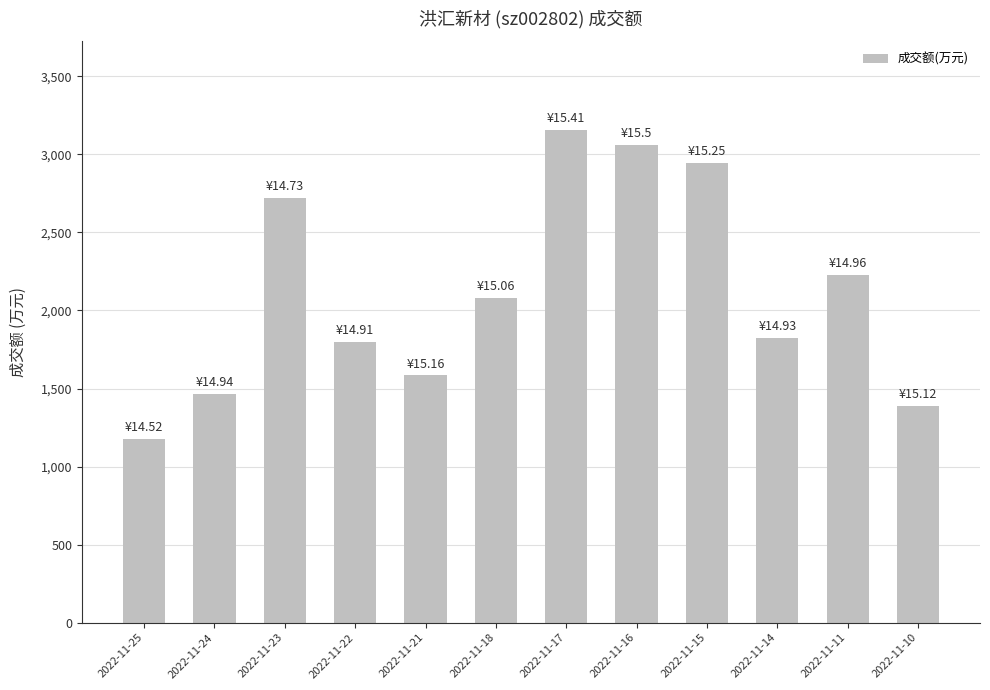

Reading right to left, what are all the values shown in this chart?

2022-11-10=1390	2022-11-11=2230	2022-11-14=1826	2022-11-15=2947	2022-11-16=3060	2022-11-17=3157	2022-11-18=2082	2022-11-21=1584	2022-11-22=1798	2022-11-23=2723	2022-11-24=1465	2022-11-25=1177